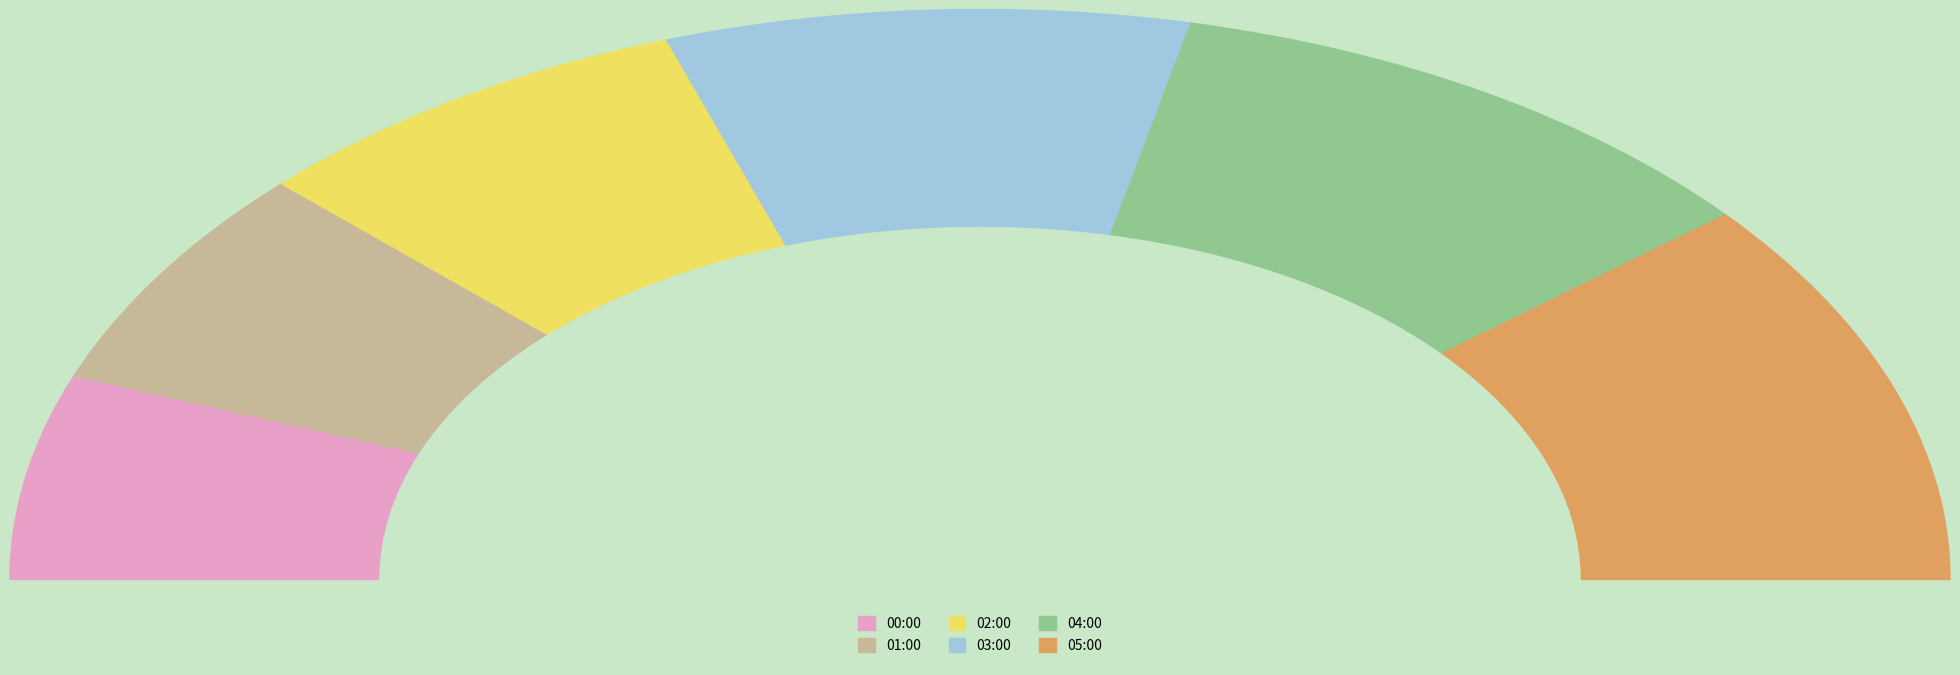

True or false: 05:00 accounts for 29% of the total.

False